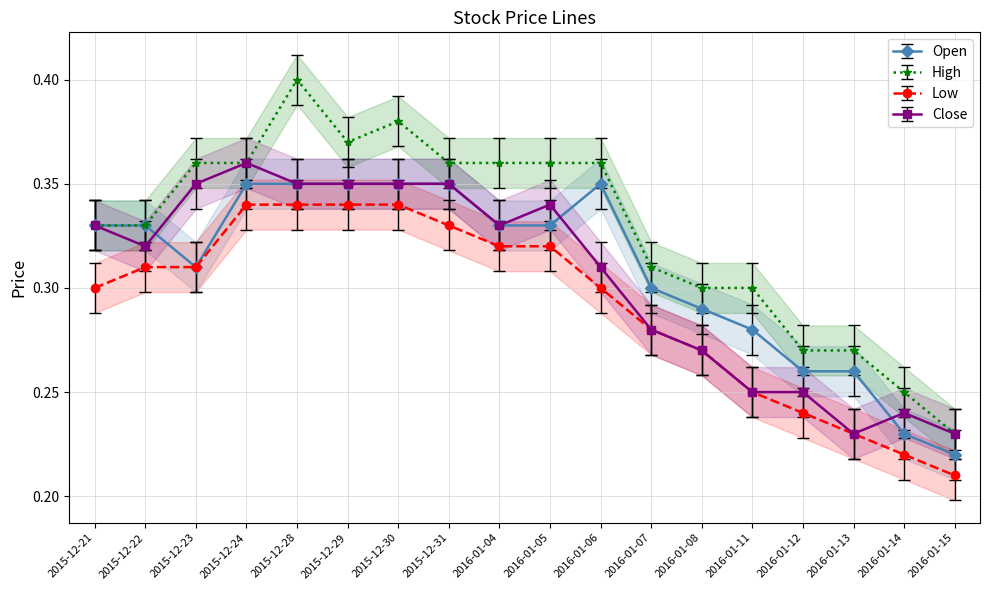

What are all the series names shown in the legend?

Open, High, Low, Close